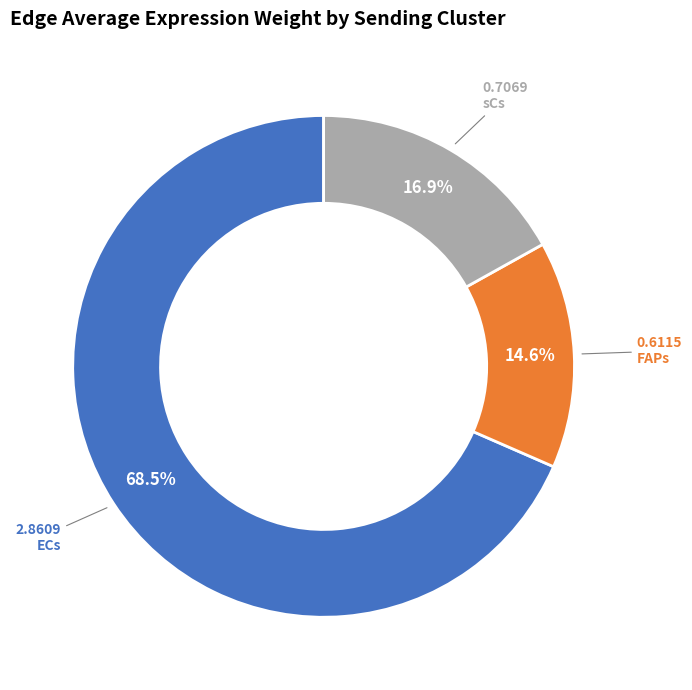

Does any single category account for the majority?

Yes